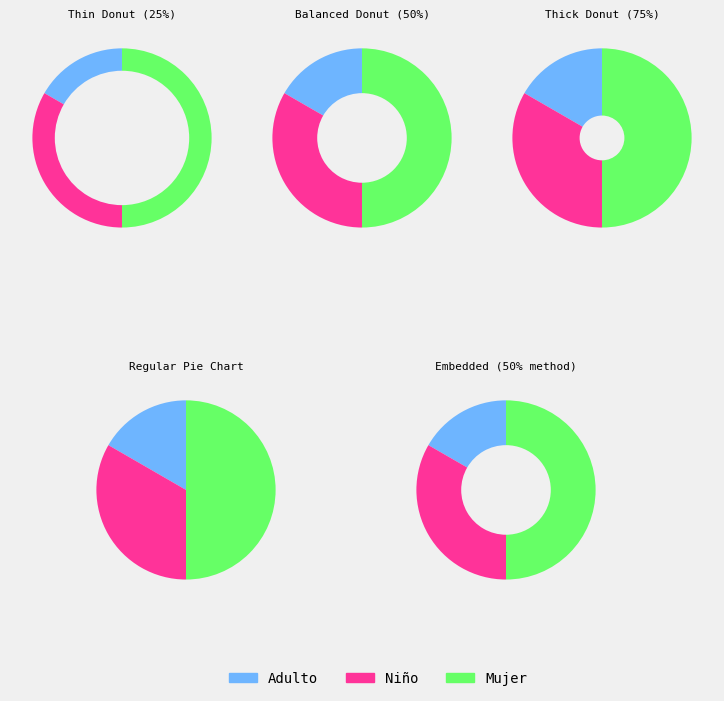

Combined, what portion of the pie is Niño and Mujer?

83.3%